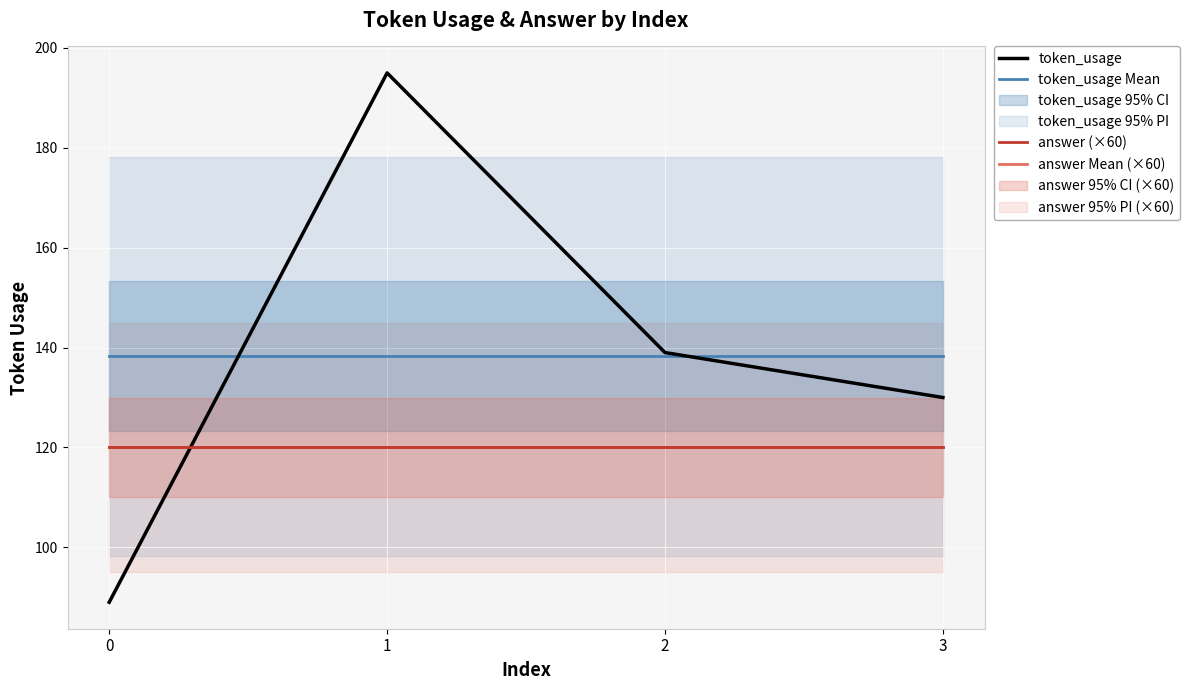

Reading right to left, what are all the values shown in this chart?

token_usage: 3=130.0	2=139.0	1=195.0	0=89.0
token_usage Mean: 3=138.2	2=138.2	1=138.2	0=138.2
answer (×60): 3=120.0	2=120.0	1=120.0	0=120.0
answer Mean (×60): 3=120.0	2=120.0	1=120.0	0=120.0